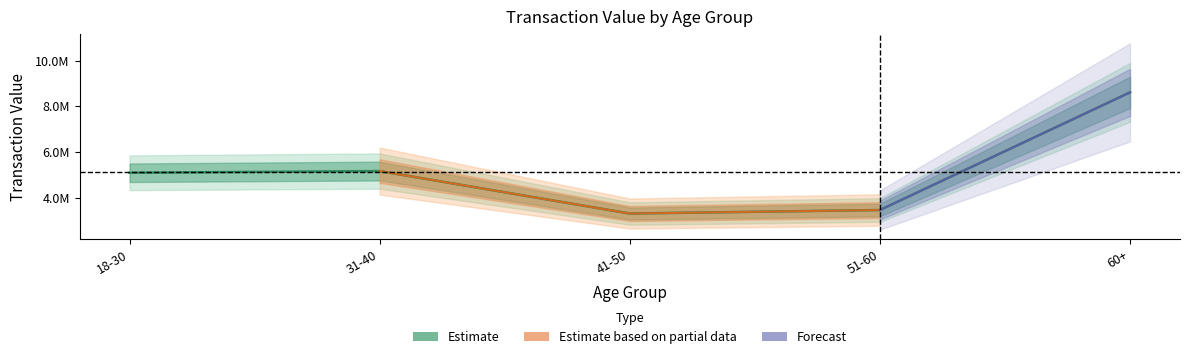

At which category does the chart reach its minimum across all series?

41-50